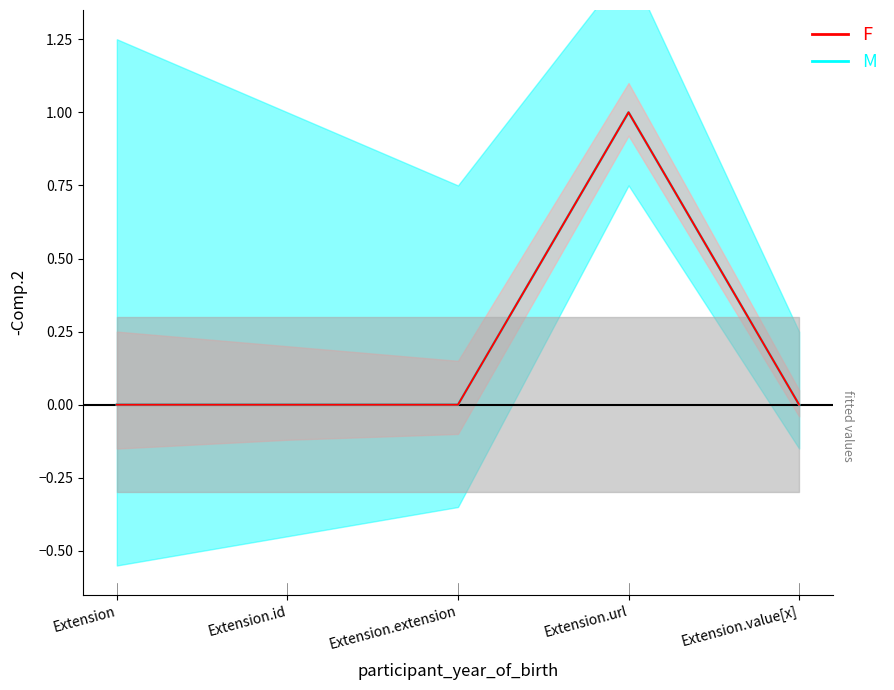

What is the sum of all Base Min (M upper) values?

2